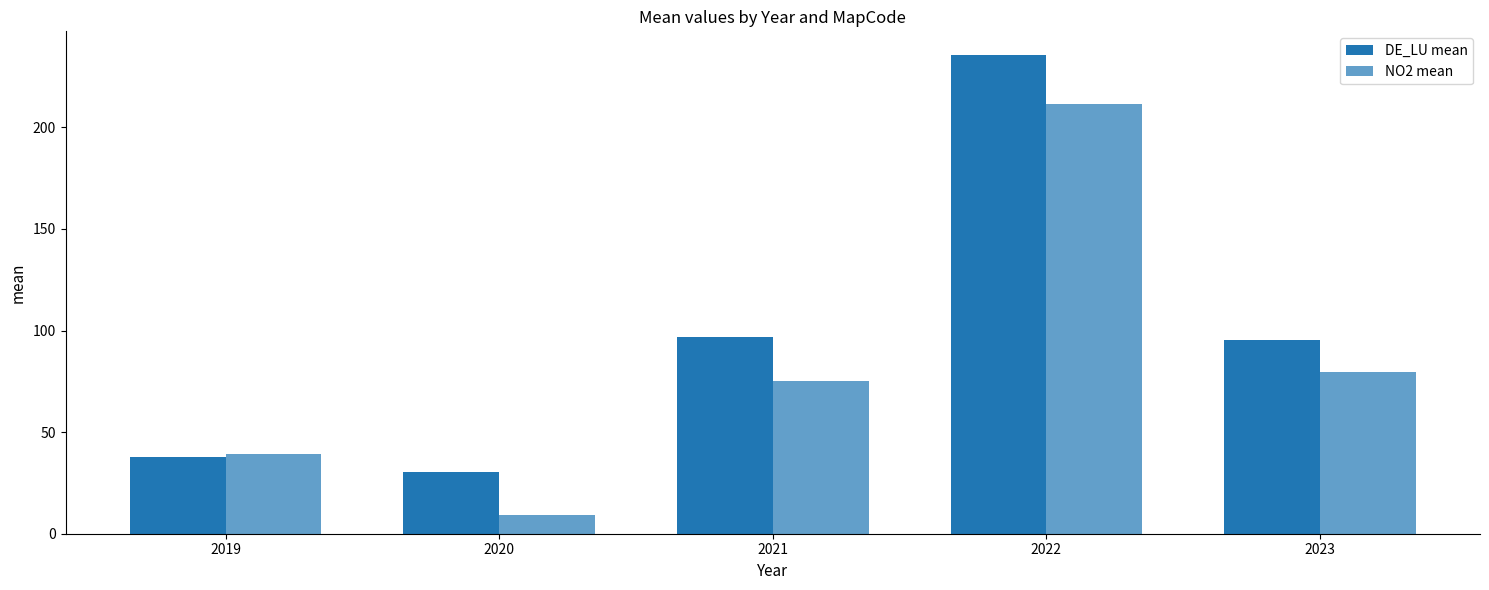

How many bars are there in total?

10